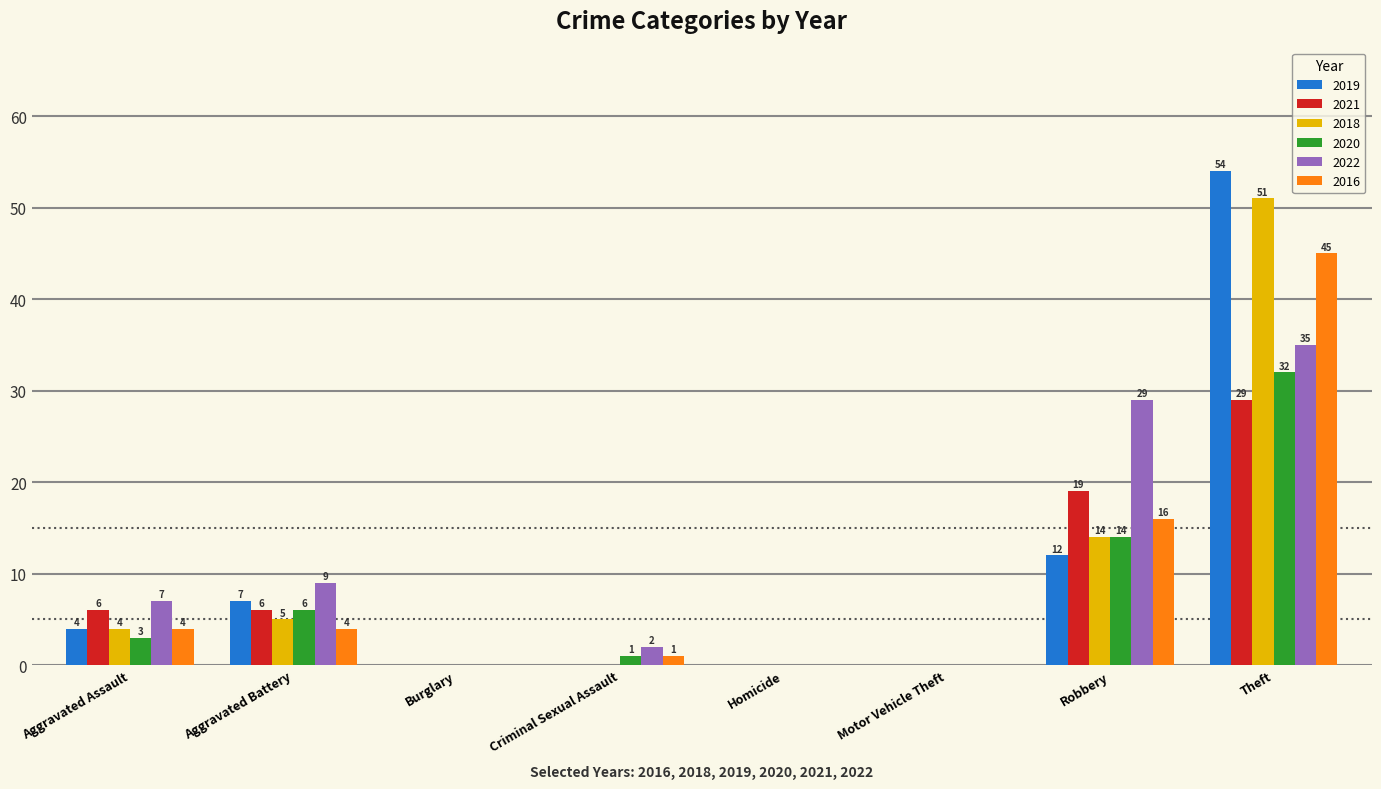

The 2018 series shows 0 at Burglary. True or false?

True